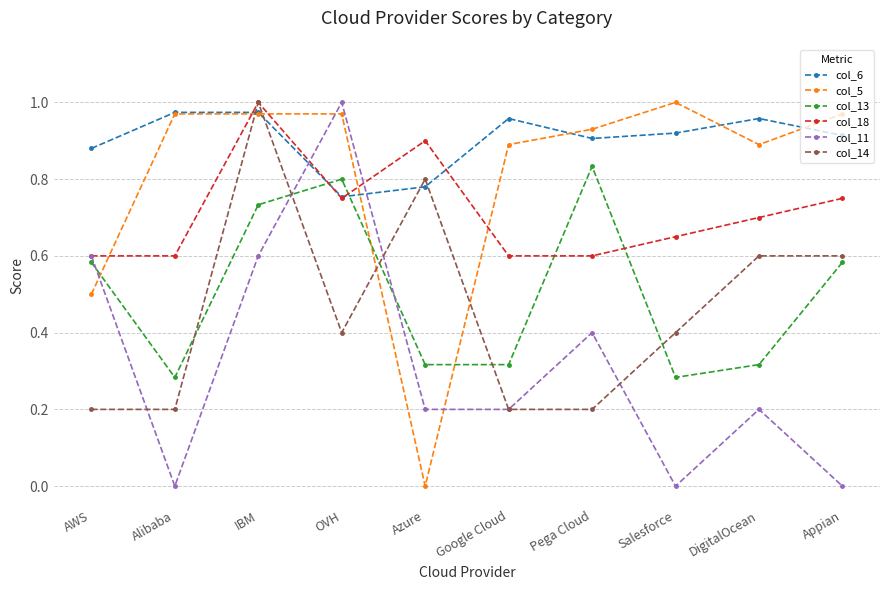

Is it true that col_5 equals 0.0 at Azure?

True